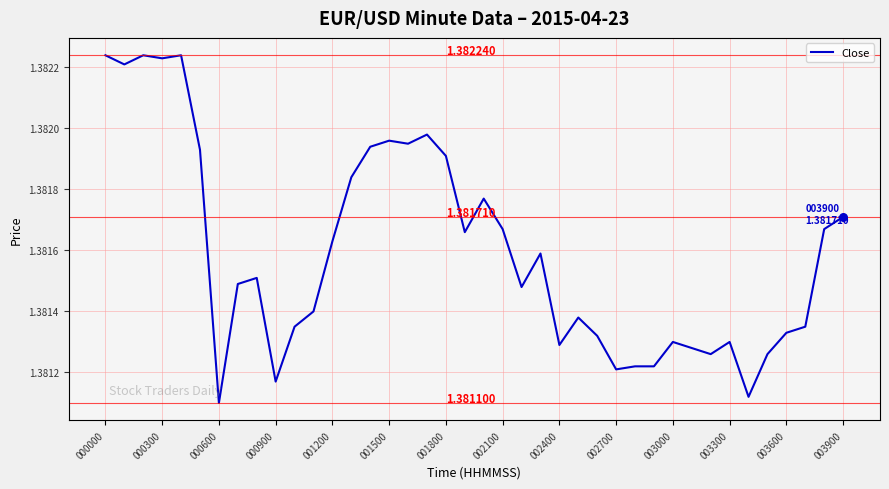

Is this an area chart (filled region under the line)?

No